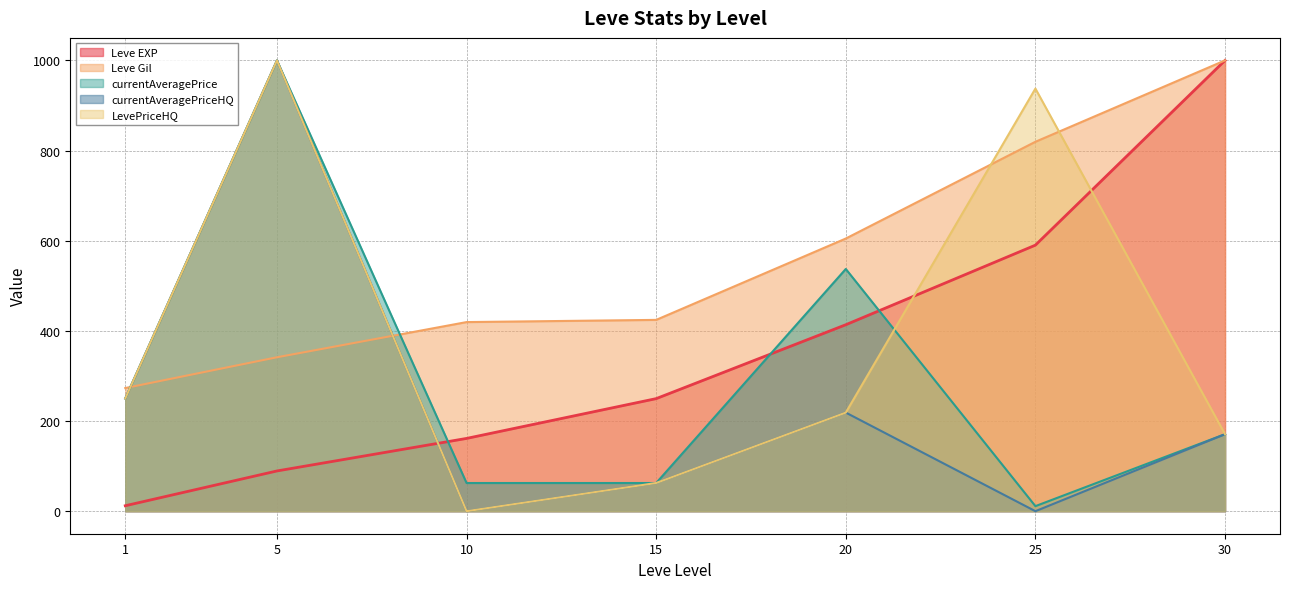

At which category does currentAveragePrice reach its first local peak?

5